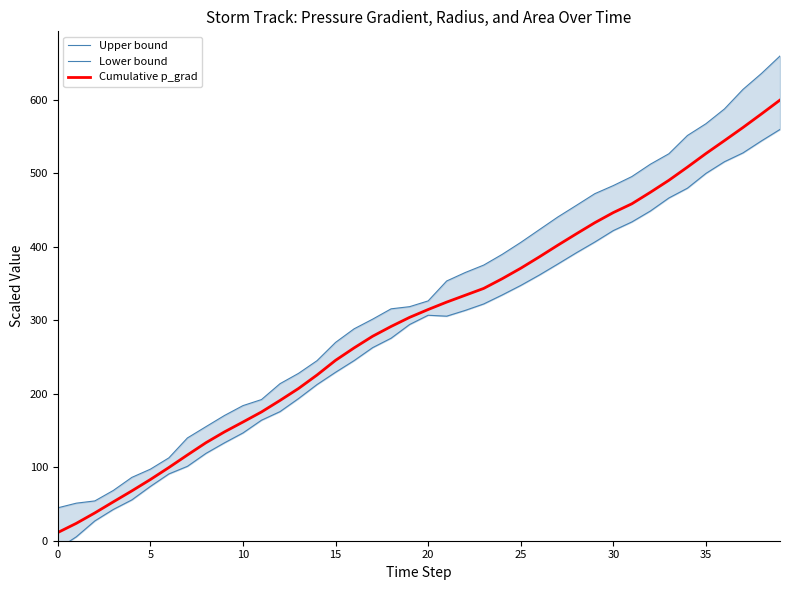

True or false: Upper bound has a value of 116.2 at 24.

False